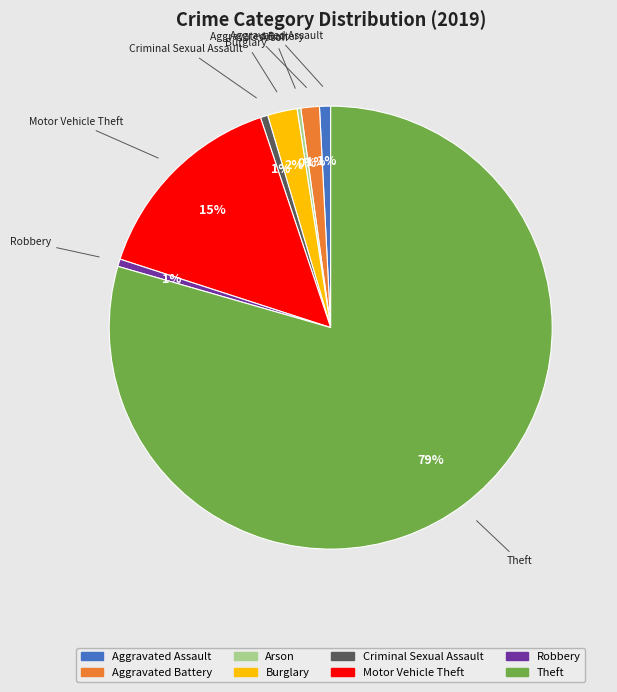

What is the largest slice in the pie chart?

Theft